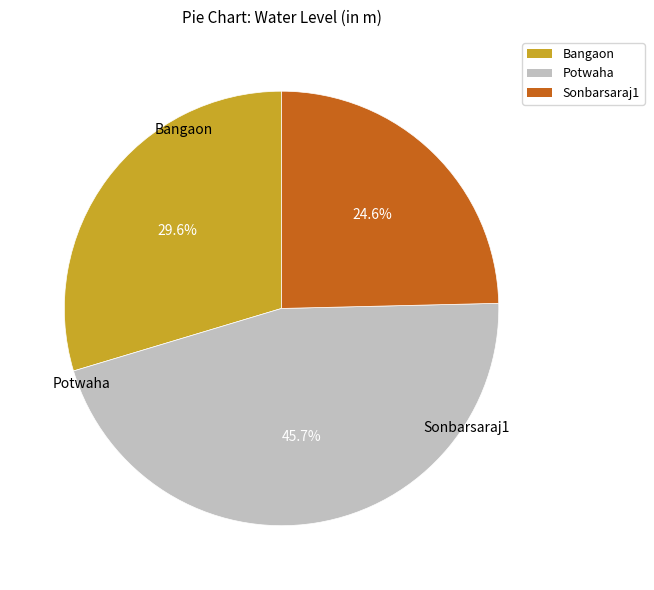

Between Potwaha and Bangaon, which is larger?

Potwaha